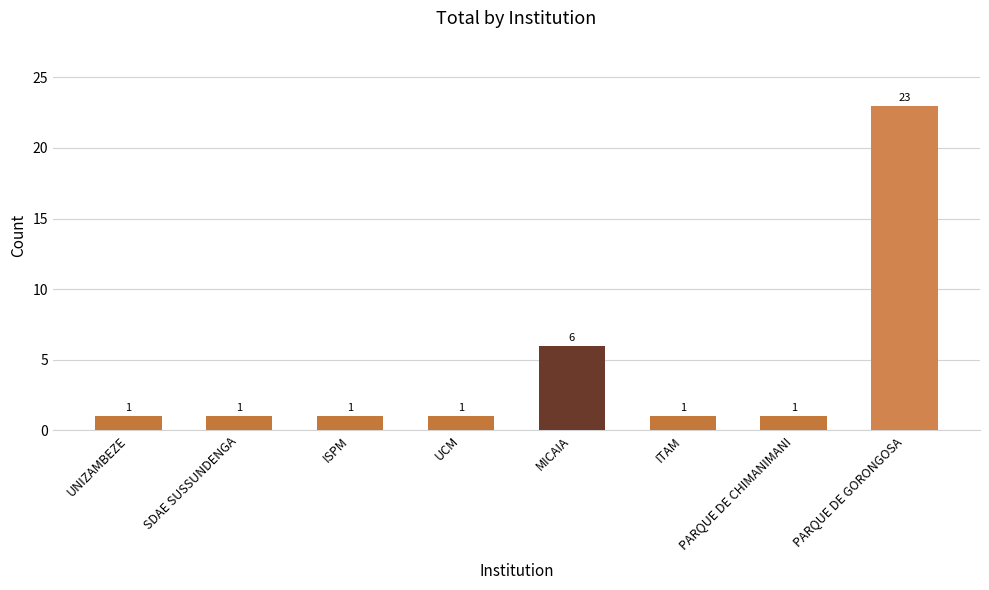

Is it true that the value at UNIZAMBEZE is 0?

False